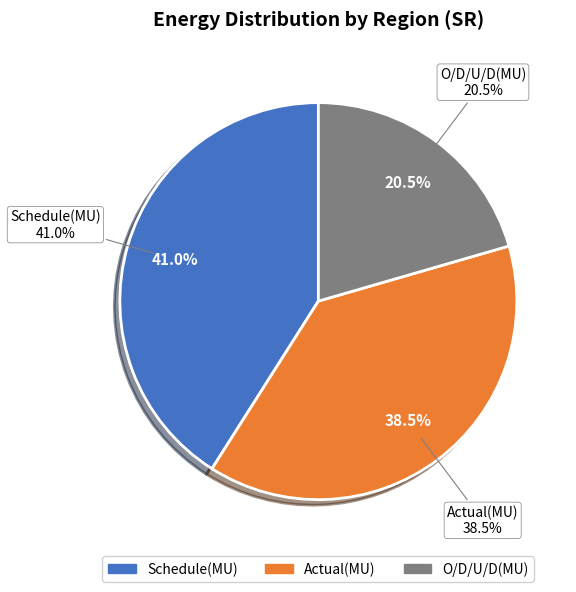

Approximately how many times larger is the value at Schedule(MU) compared to Actual(MU)?

1.1